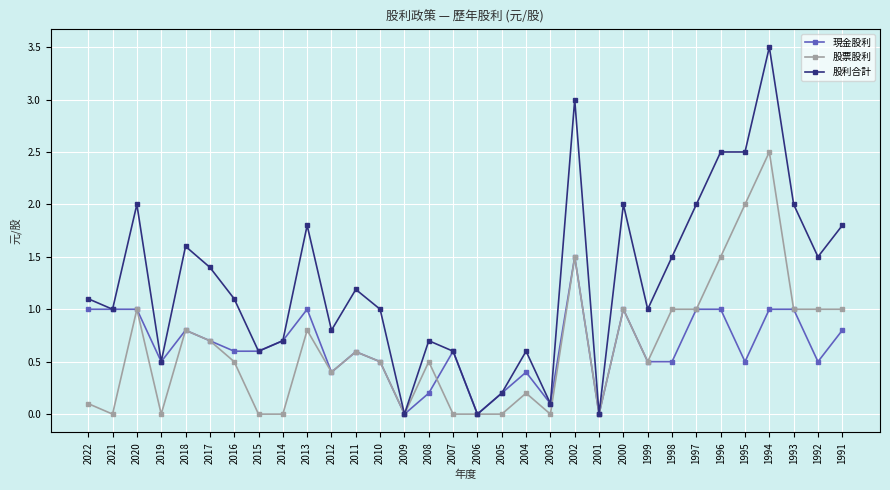

What is the greatest value displayed?

3.5